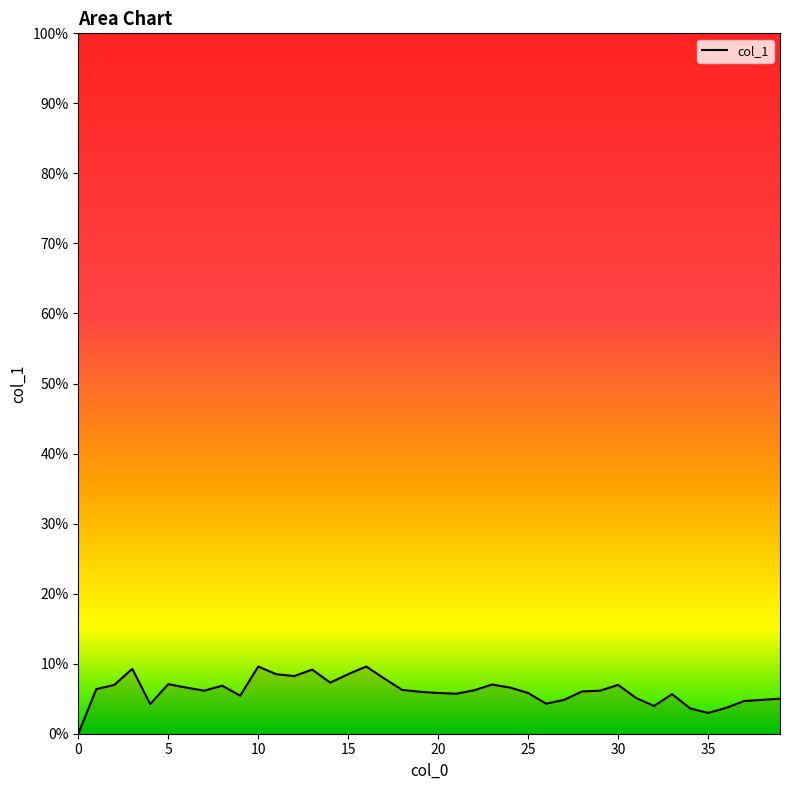

At which category does the chart reach its peak across all series?

10